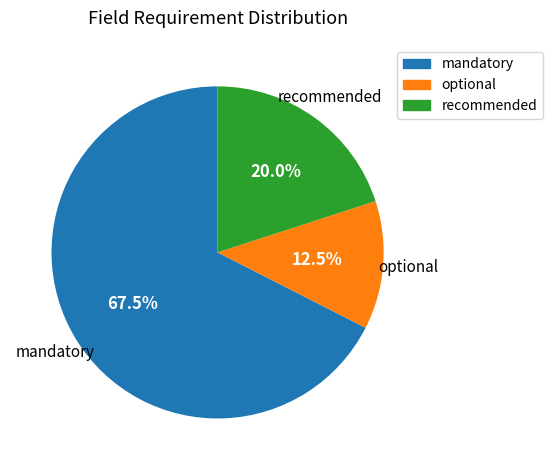

Does mandatory represent more than half of the total?

Yes